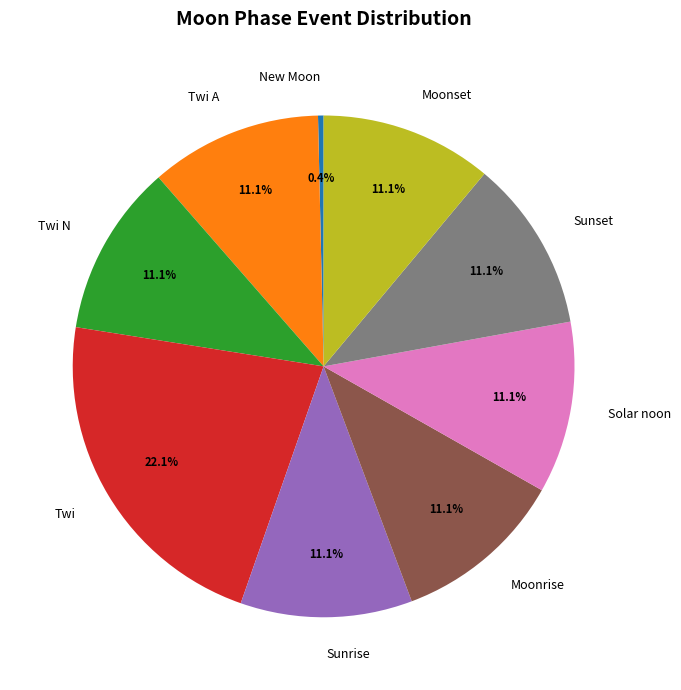

Does any single category account for the majority?

No